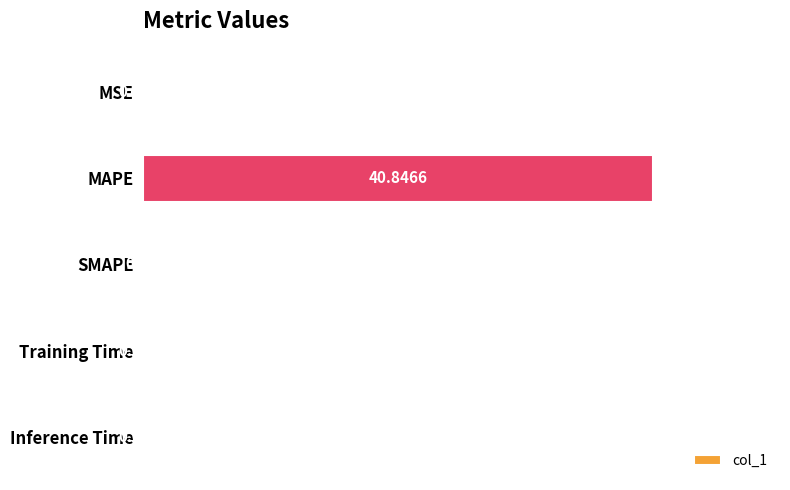

What is the change in value from MAPE to SMAPE?

-40.8